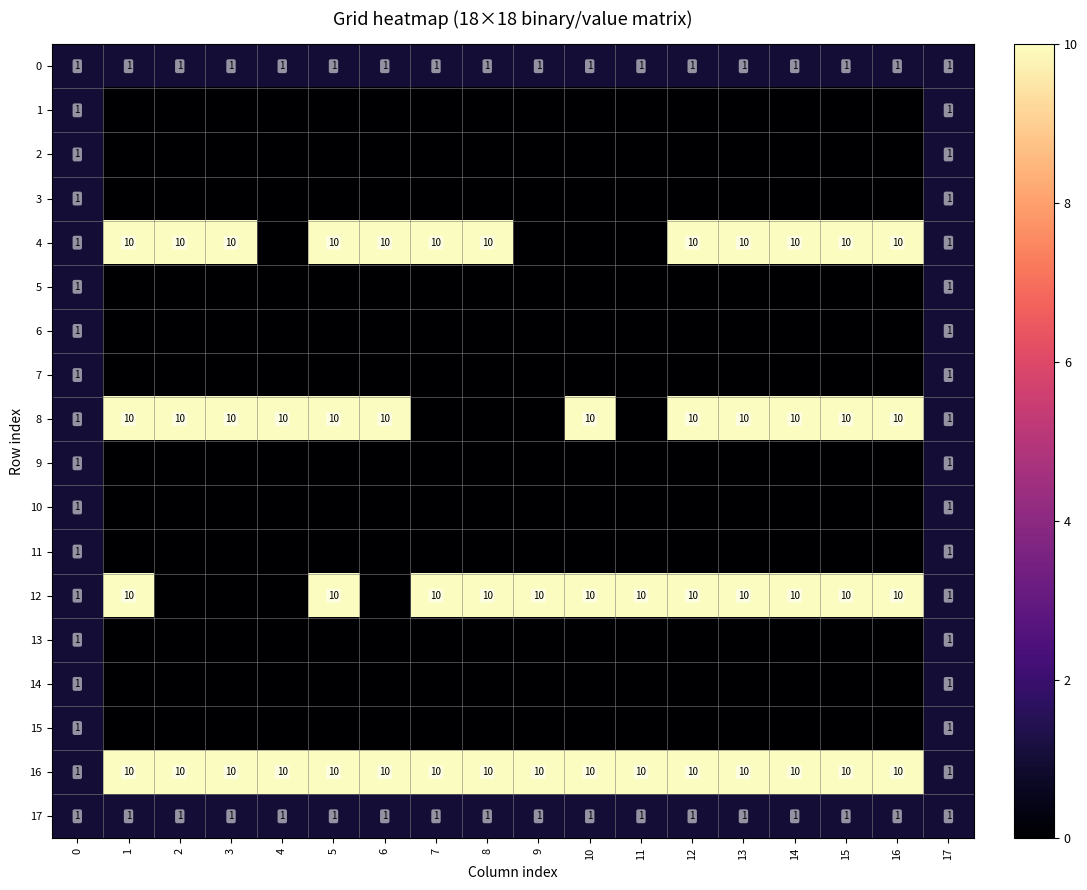

What is the greatest value displayed?

10